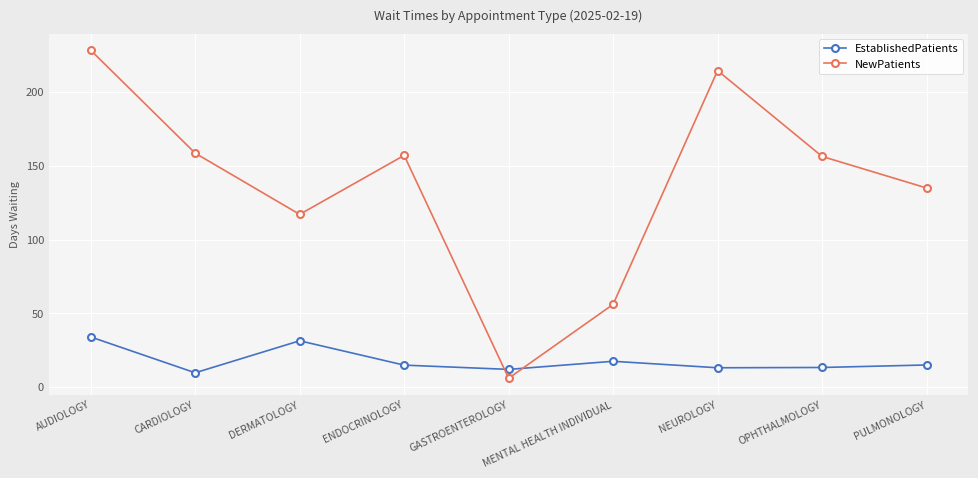

How many data points in NewPatients are above 156?

5